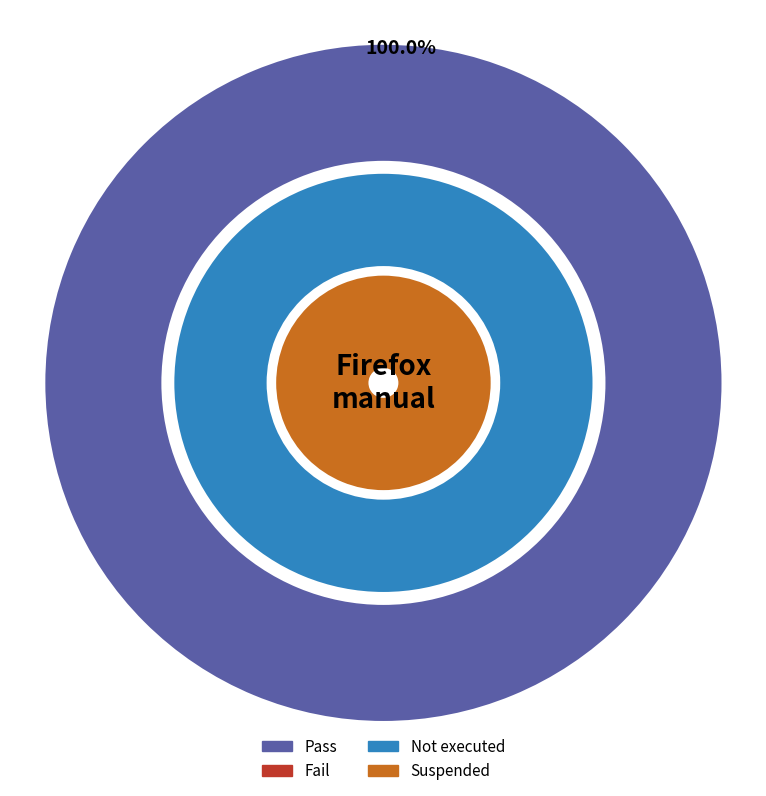

Which slice is the smallest?

Fail